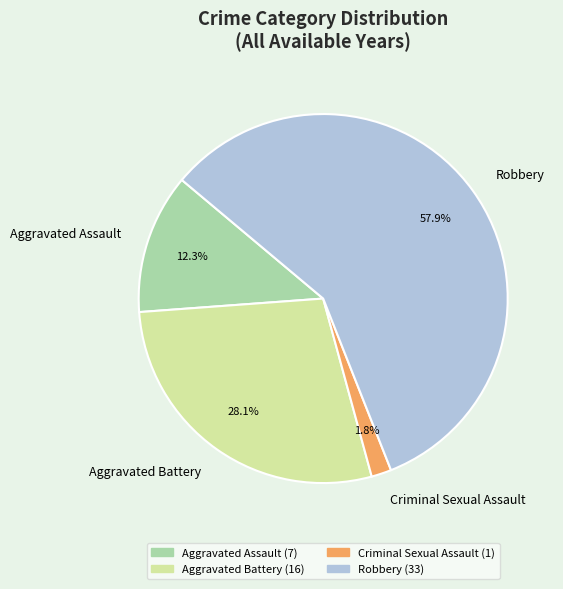

To the nearest percent, what percentage of the pie is Criminal Sexual Assault?

2%